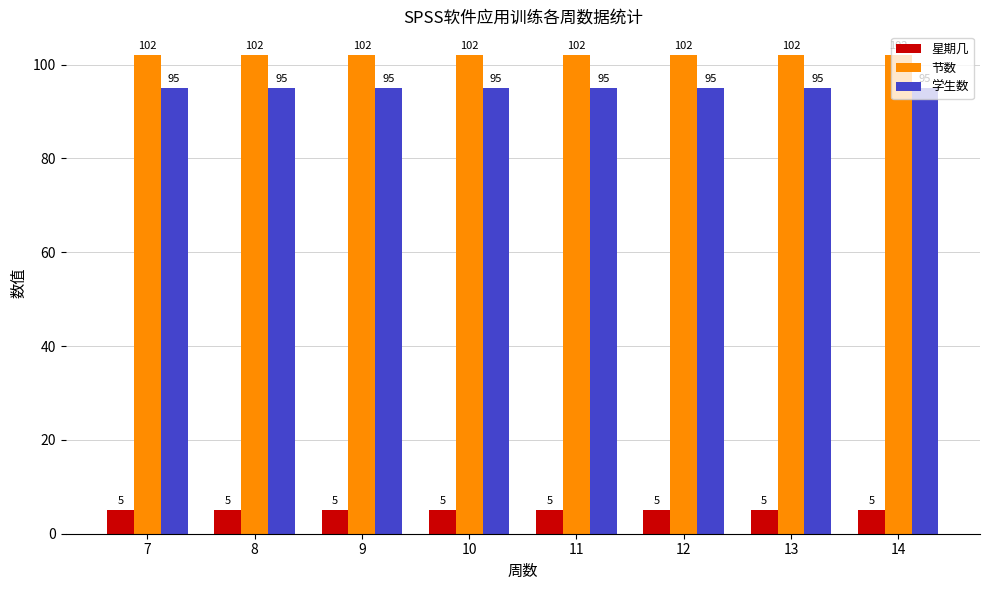

The 学生数 series shows 95 at 7. True or false?

True